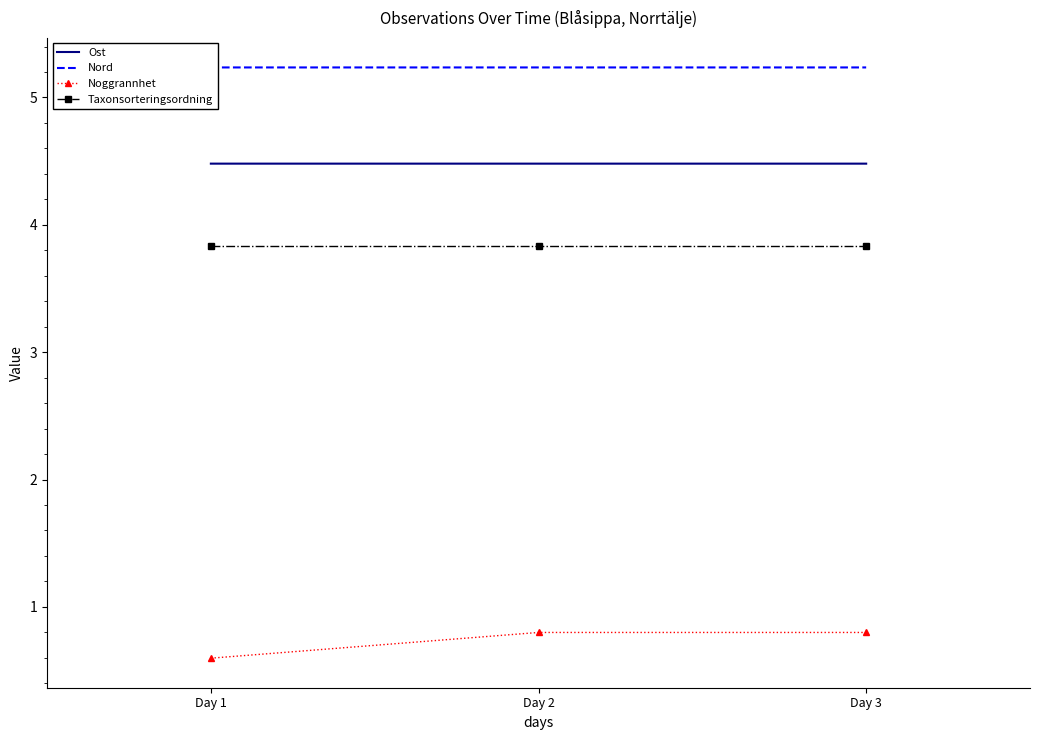

What is the average value of the Taxonsorteringsordning series?

3.8